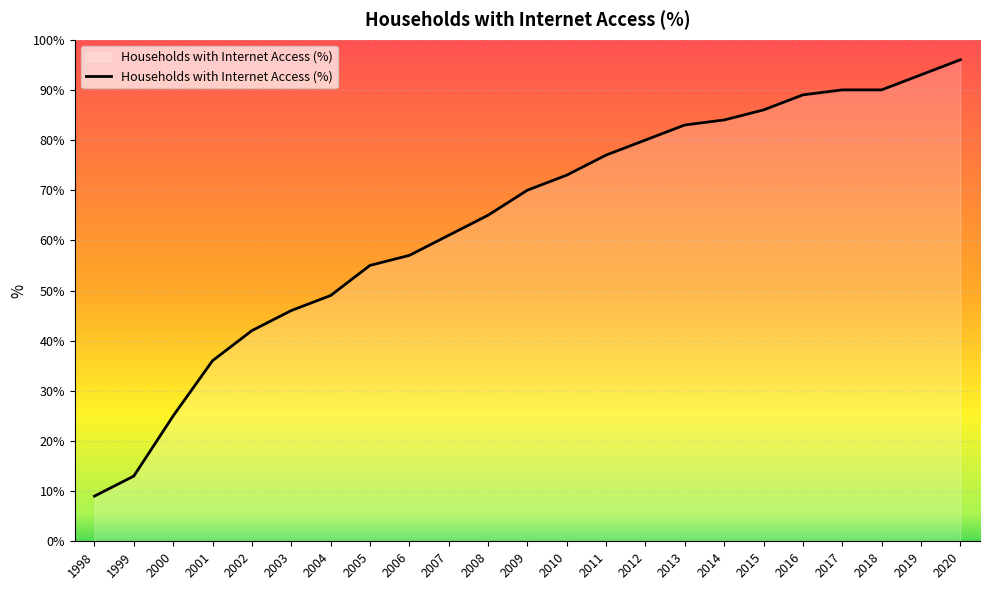

What is the smallest value displayed?

9